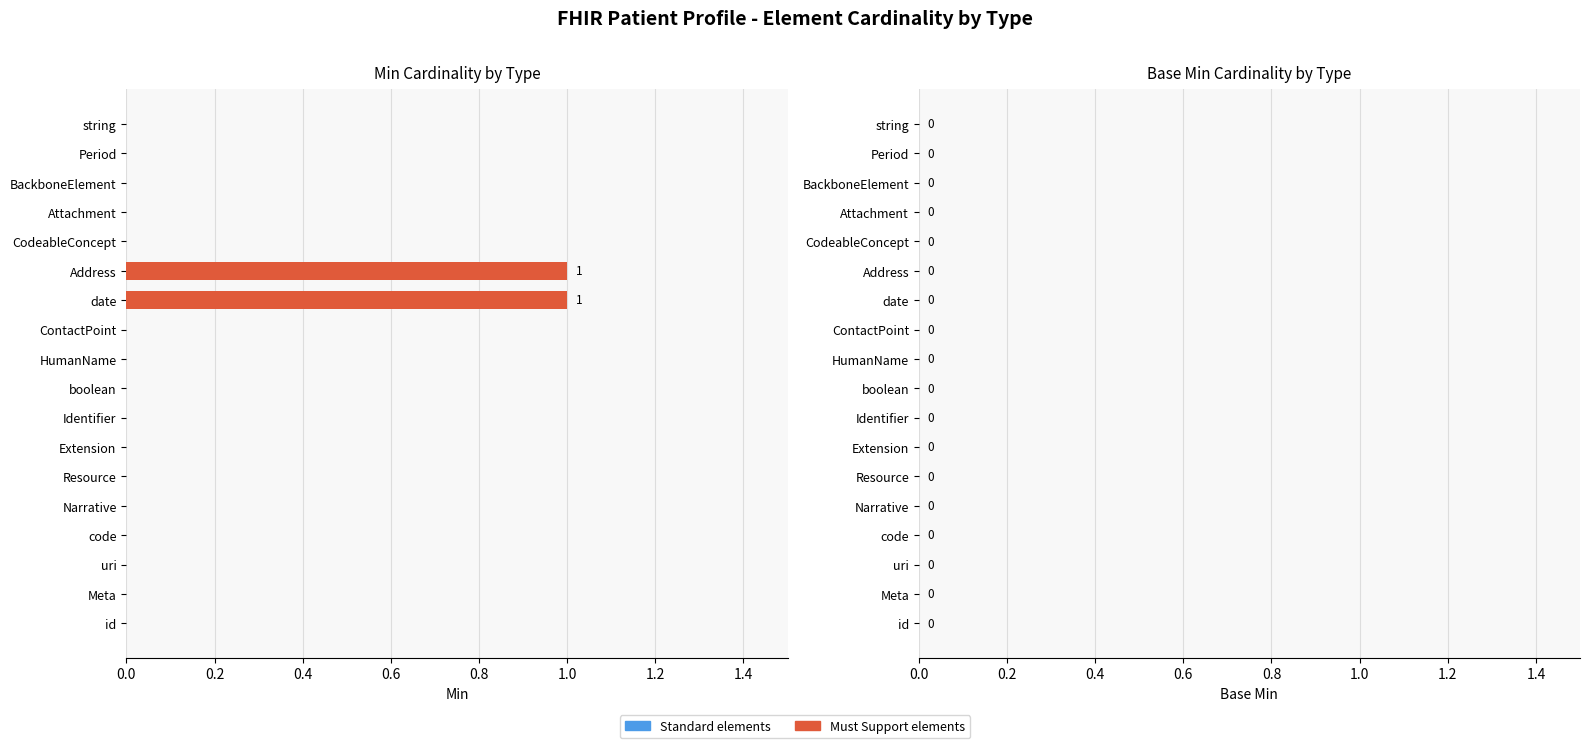

Are the bars horizontal?

Yes